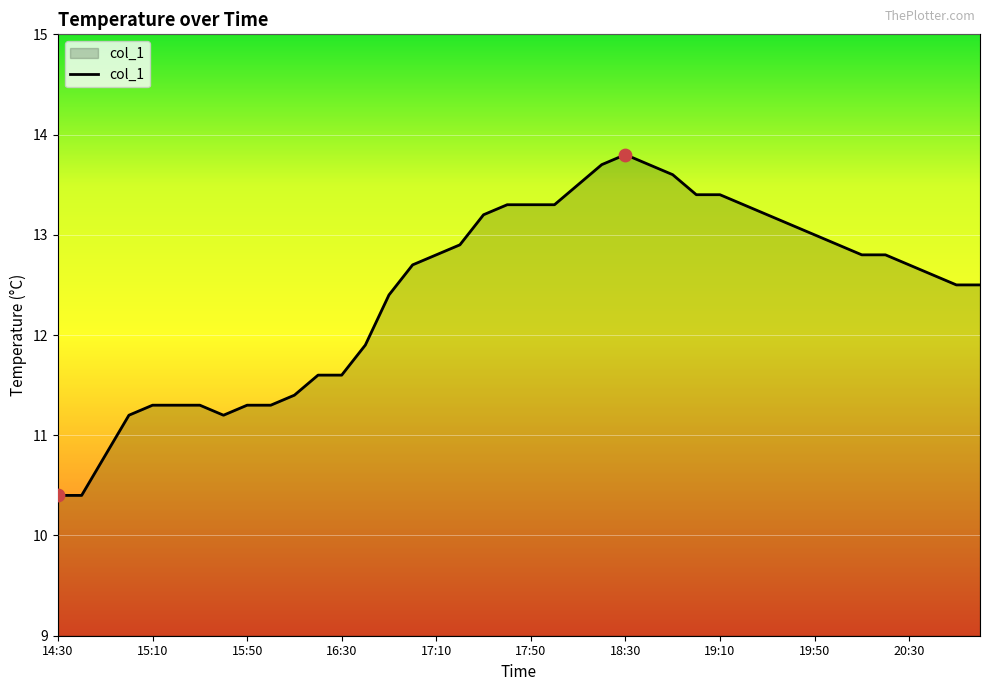

What is the smallest value displayed?

10.4